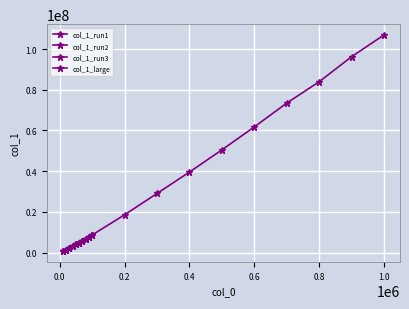

Which series has the widest spread of values?

col_1_large